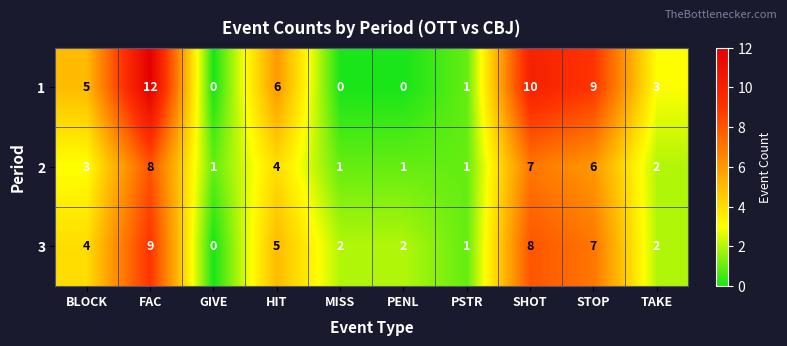

Is it true that 2 equals 7 at SHOT?

True